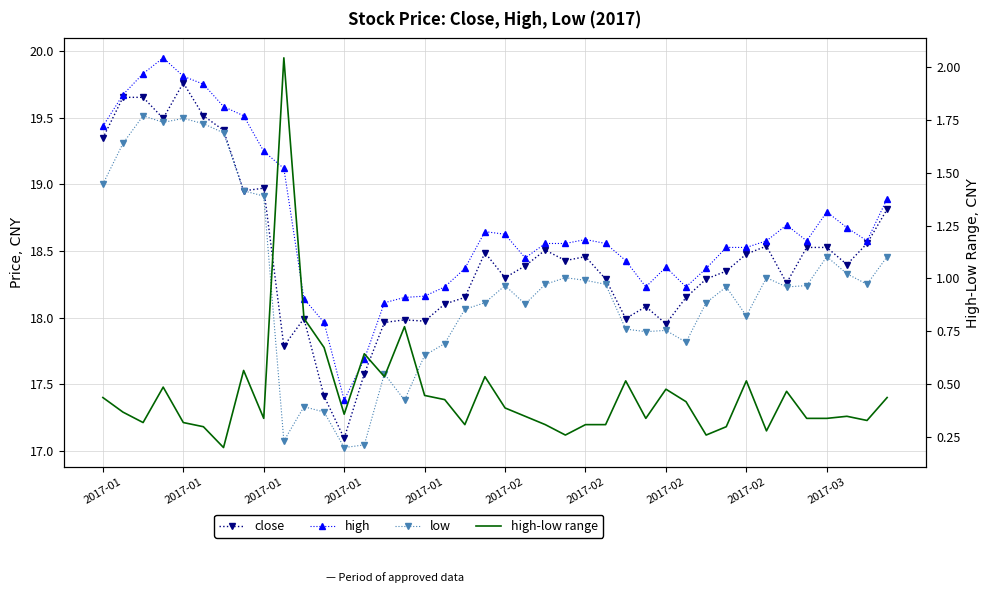

What are all the series names shown in the legend?

close, high, low, high-low range